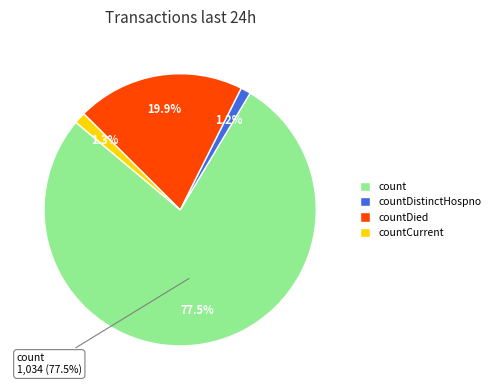

To the nearest percent, what portion does count represent?

78%